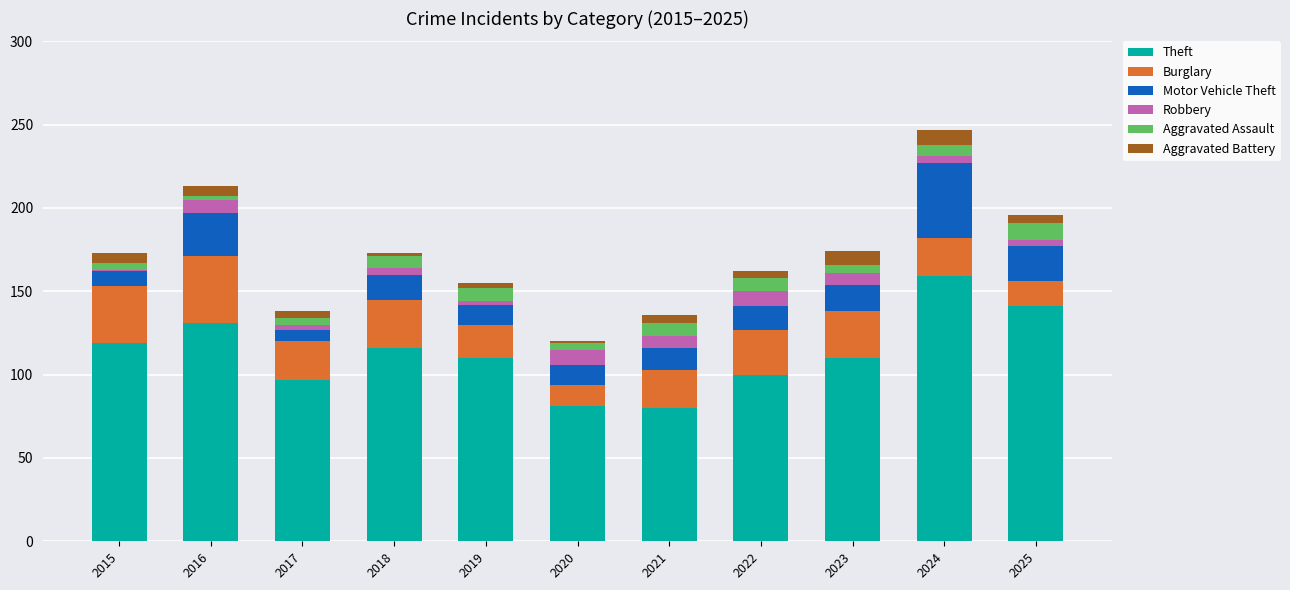

Does the chart contain stacked bars?

Yes